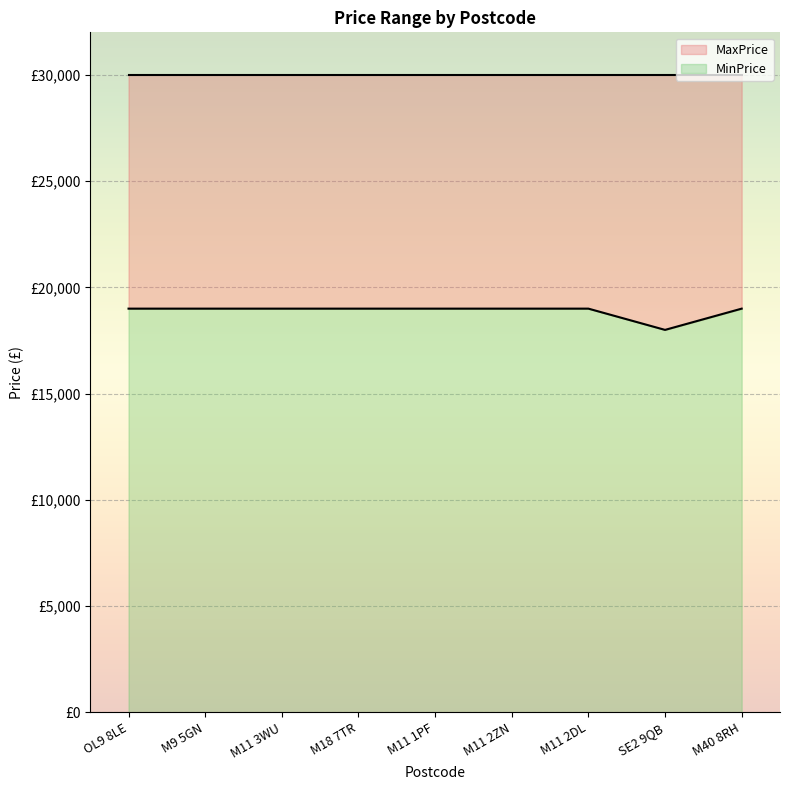

The chart shows a value of 19000 at OL9 8LE. True or false?

True